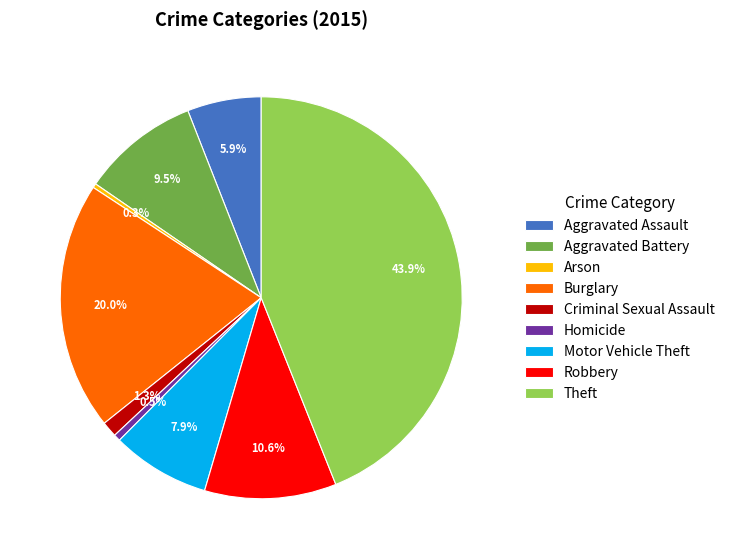

Is there any slice that represents more than half of the pie?

No